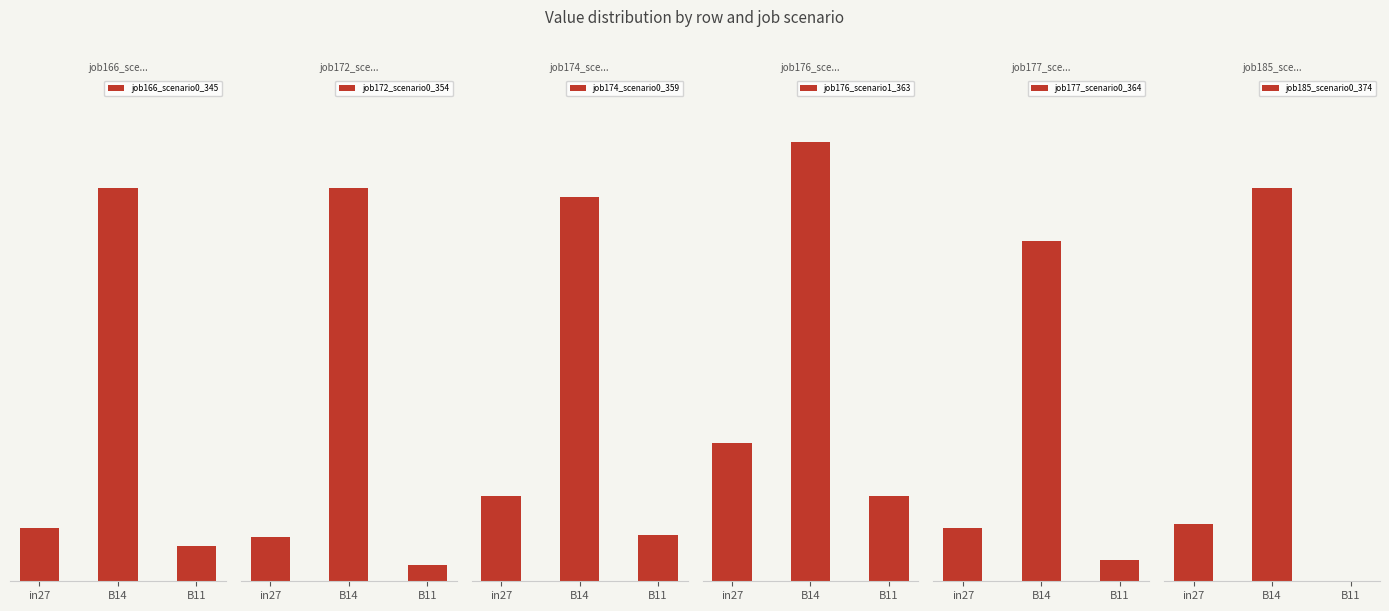

The value of job166_scenario0_345 at in27 is 0.1. True or false?

False